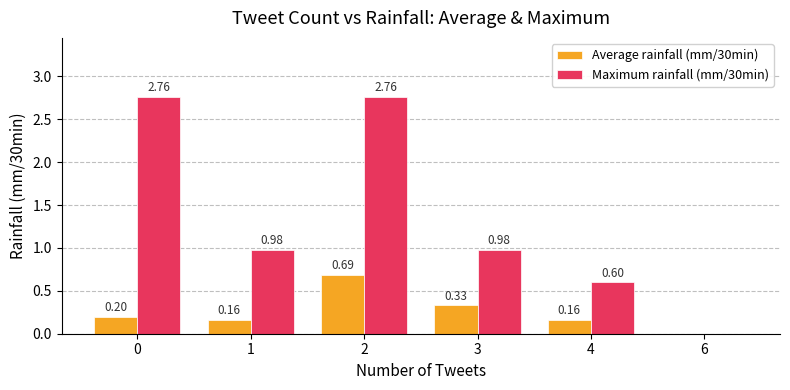

Which category has the highest value in the Average rainfall (mm/30min) series?

2